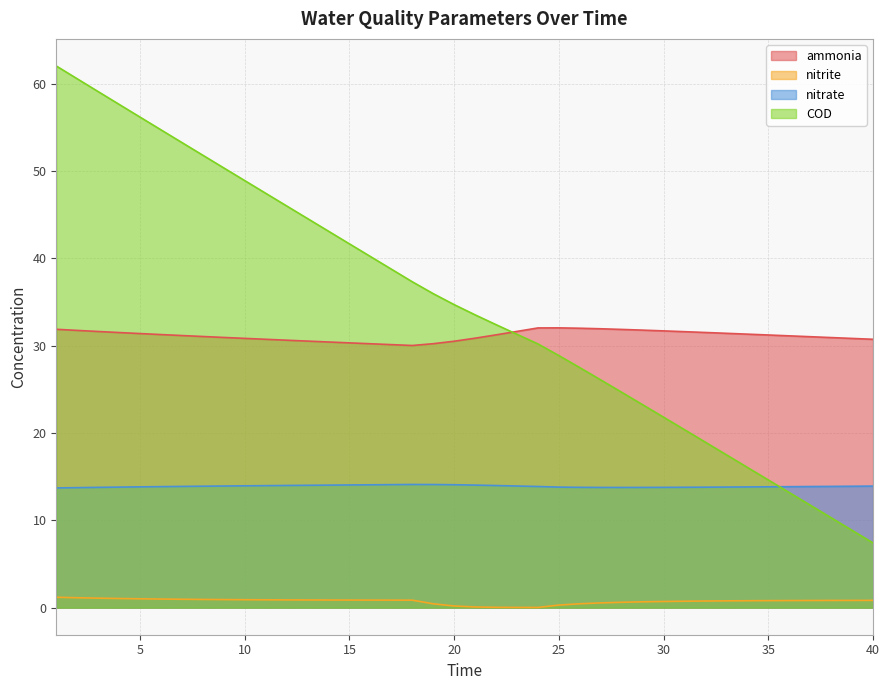

At which category does nitrite reach its first local valley?

24